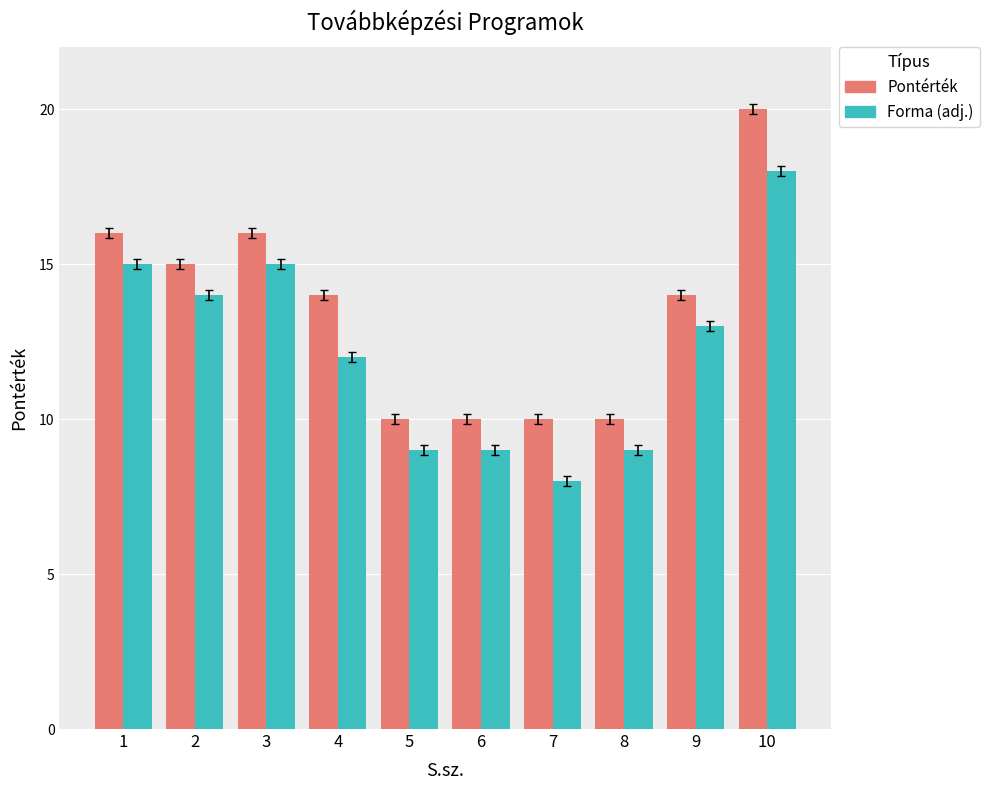

What is the difference between the Forma (adj.) values at 3 and 5?

6